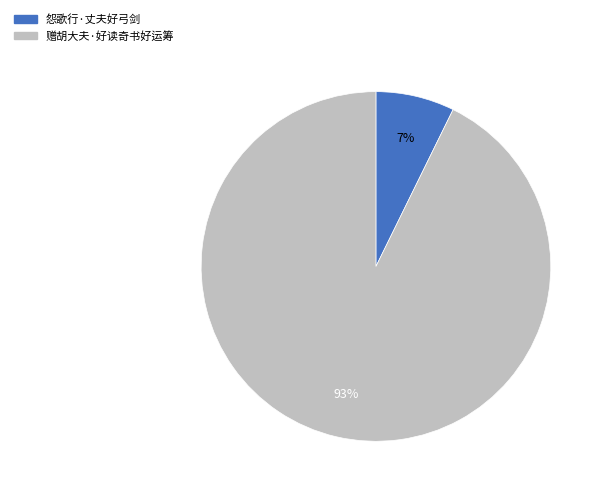

To the nearest percent, what portion does 赠胡大夫·好读奇书好运筹 represent?

93%